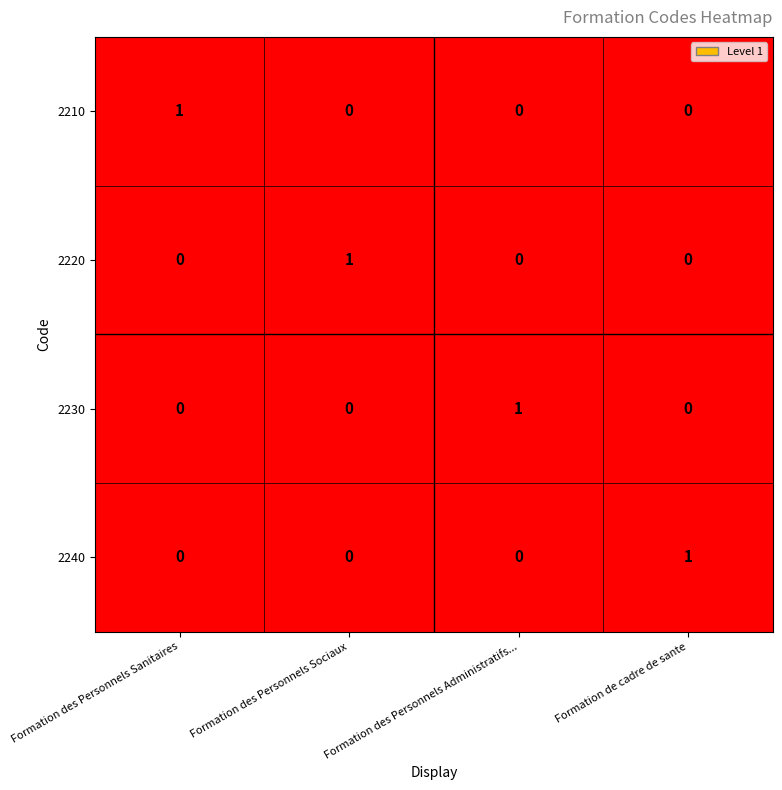

Is it true that 2210 equals 0 at Formation de cadre de sante?

True